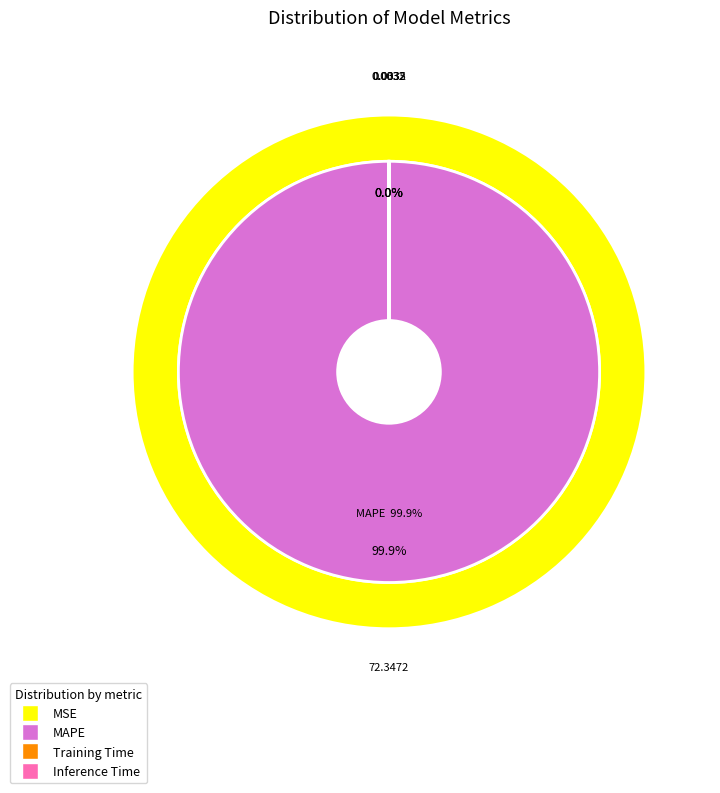

Count the number of slices in the pie.

4